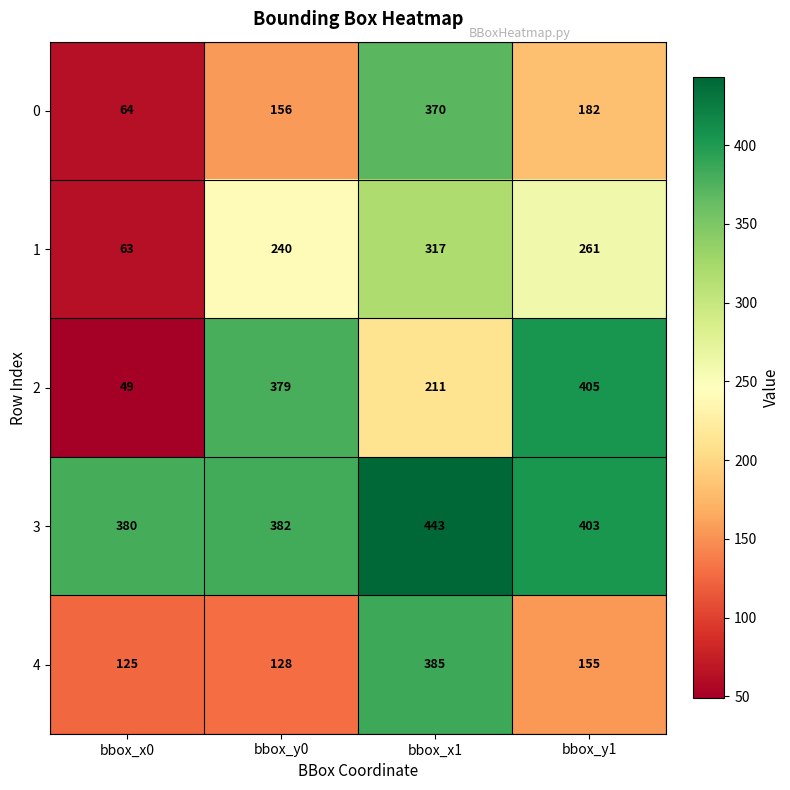

At bbox_y0, list the series in order from largest to smallest.

3, 2, 1, 0, 4